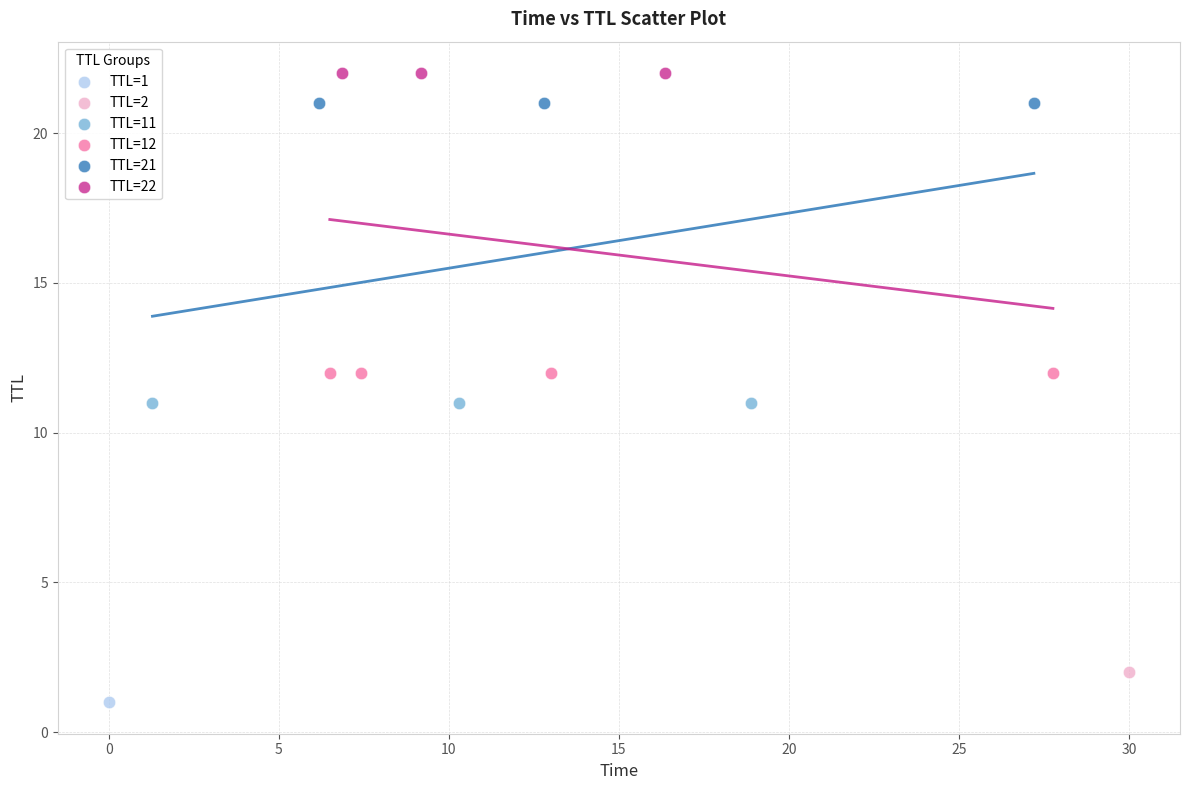

Which series contains the highest Y value?

TTL=22